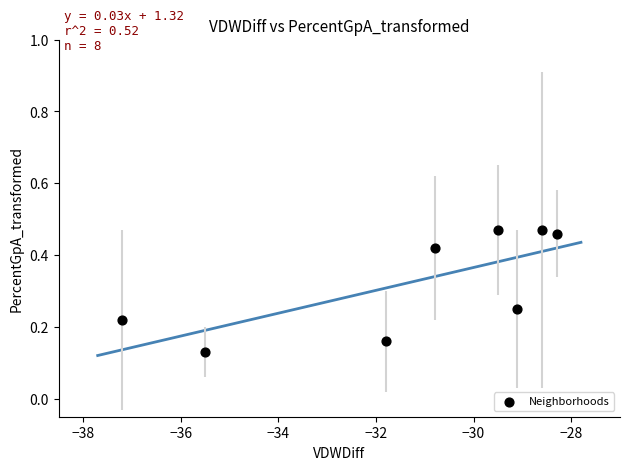

What is the range of Y values (max minus min)?

0.3